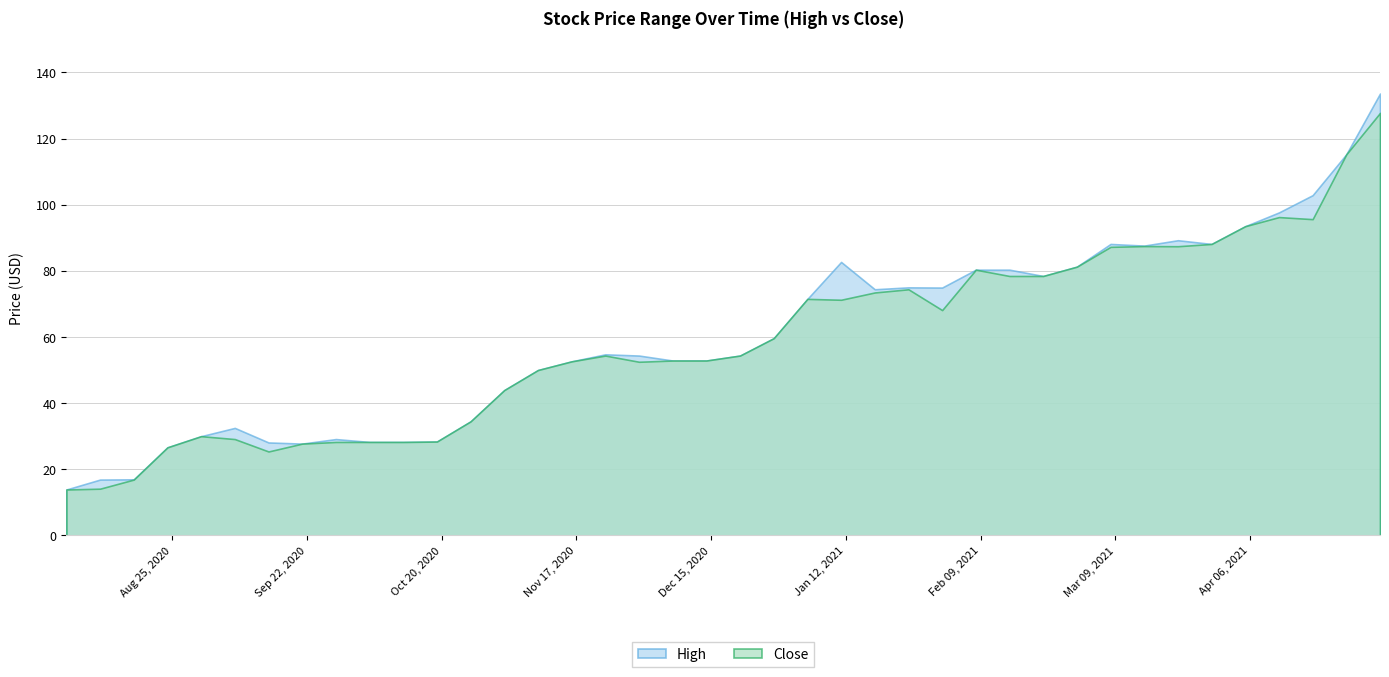

The value of Close at 2020-08-03 is 13.9. True or false?

True